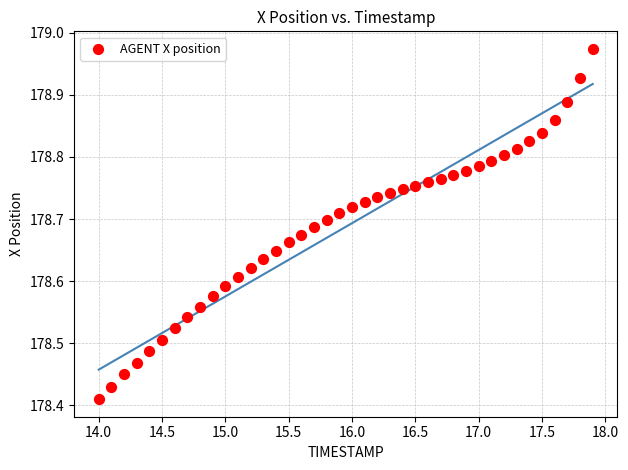

What is the range of X values (max minus min)?

3.9